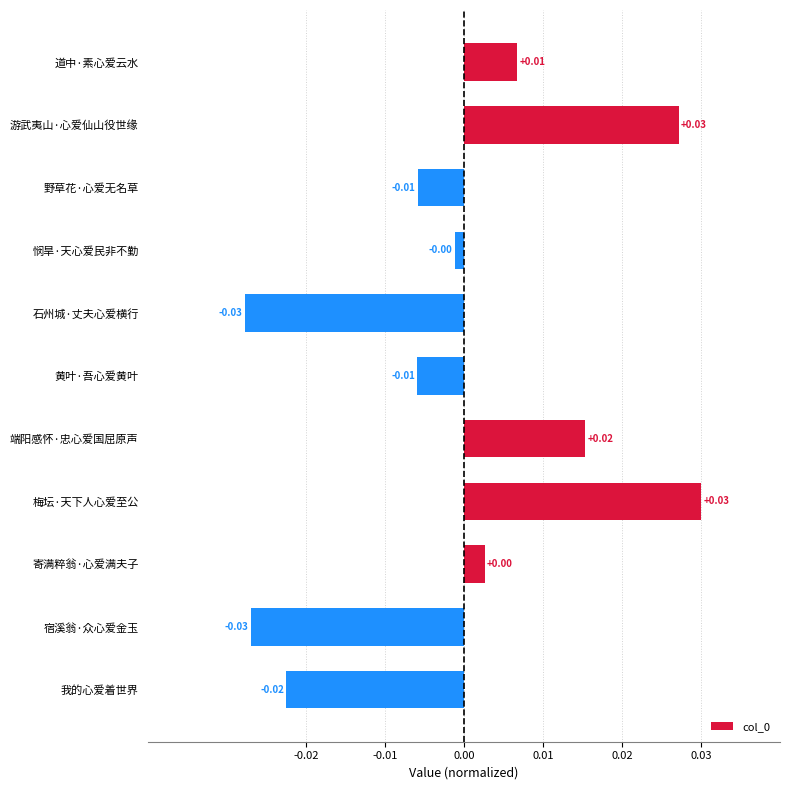

Between 悯旱·天心爱民非不勤 and 端阳感怀·忠心爱国屈原声, which is larger?

端阳感怀·忠心爱国屈原声